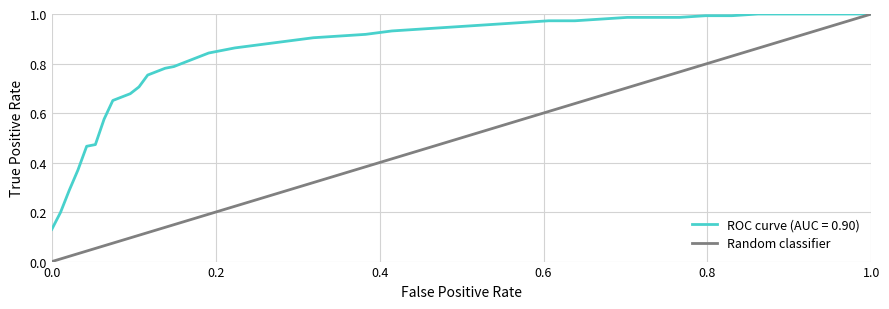

Which series has the widest spread of values?

Random classifier